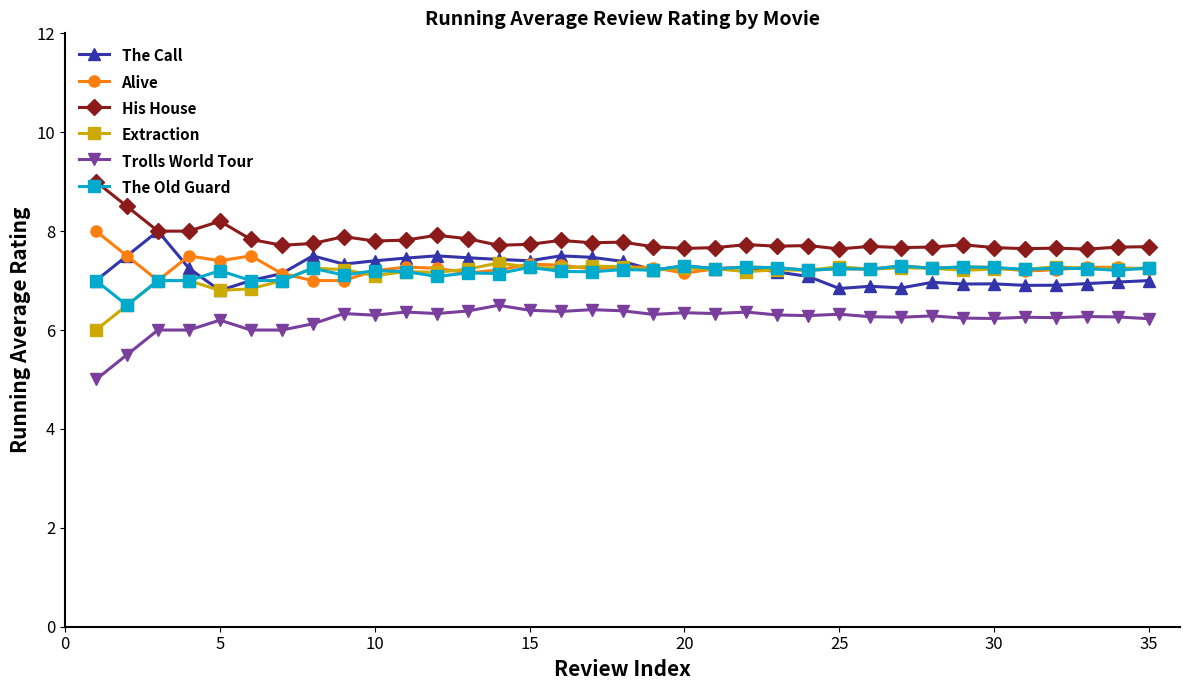

Which series has the largest total across all categories?

His House